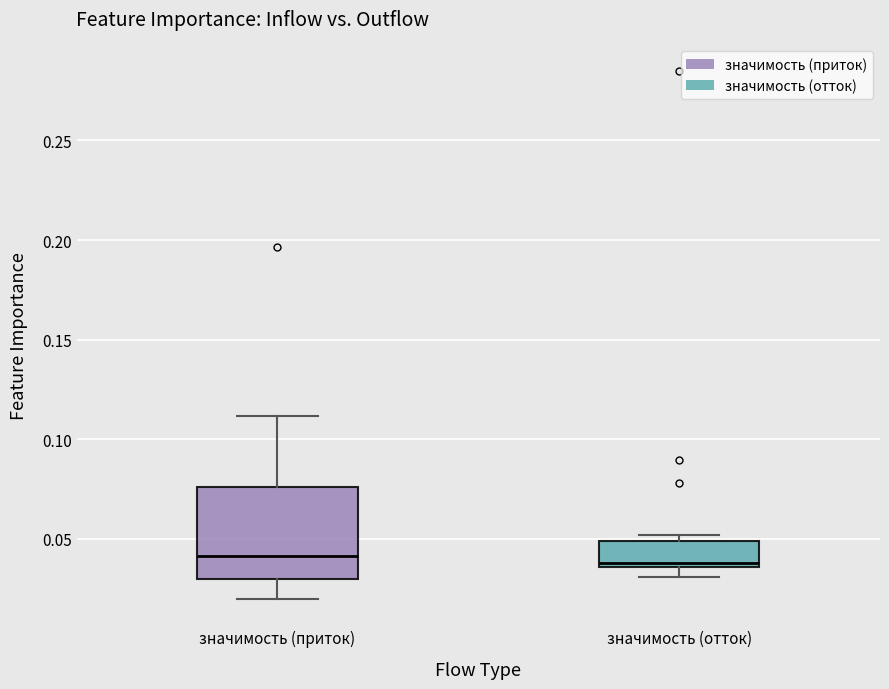

Reading left to right, read every box against the y-axis: the position of its median line, the range the box covers, and the ends of its whiskers. The values are not printed on the chart, so give them approximately, as read against the axis.

значимость (приток): median 0.040, box 0.030 to 0.075, whiskers 0.020 to 0.110
значимость (отток): median 0.040, box 0.035 to 0.050, whiskers 0.030 to 0.050 (just above the box's upper edge)